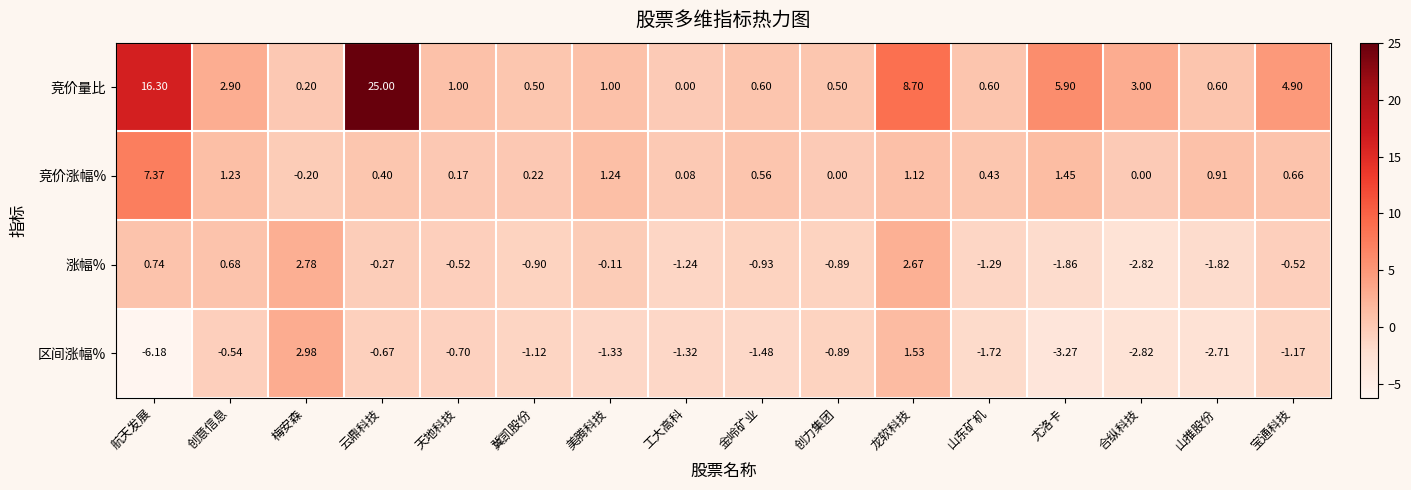

List the series in order of their peak value, highest first.

竞价量比, 竞价涨幅%, 区间涨幅%, 涨幅%